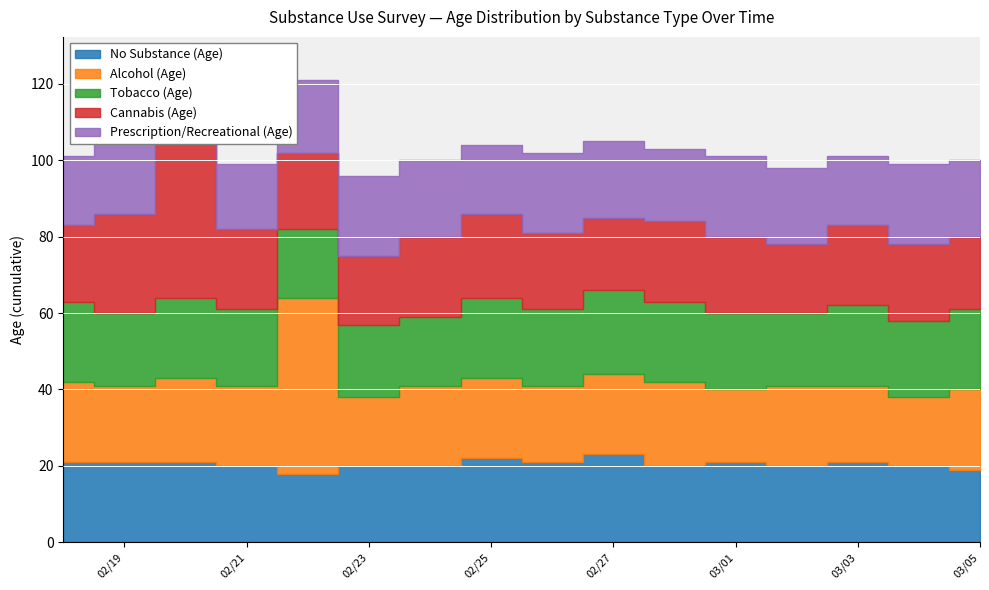

Where is No Substance (Age) nearest to the value 20?

3